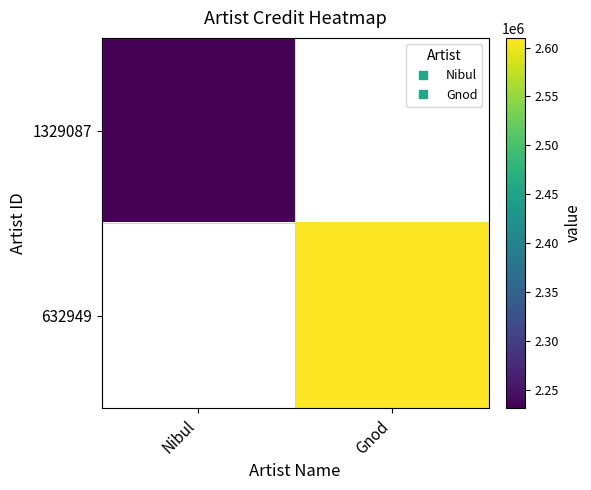

How many categories are shown in the chart?

2